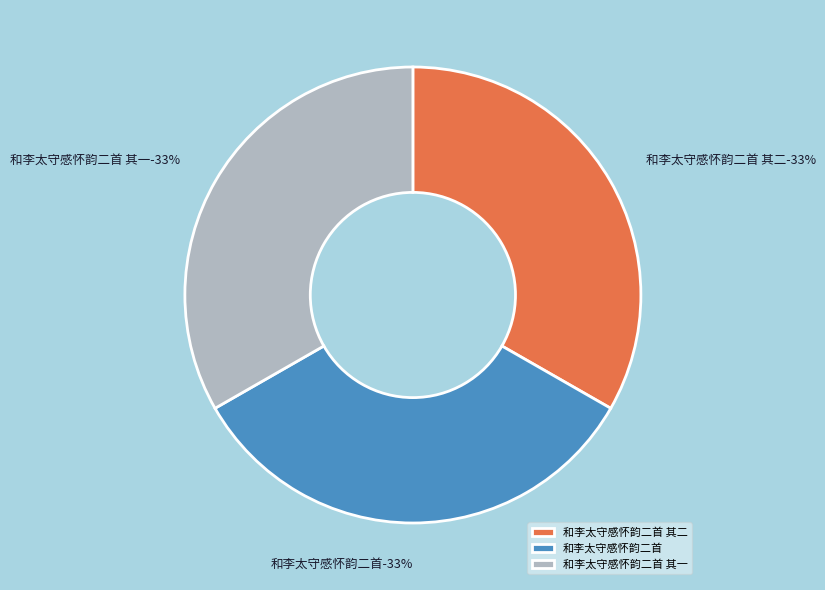

How many segments does this pie chart have?

3